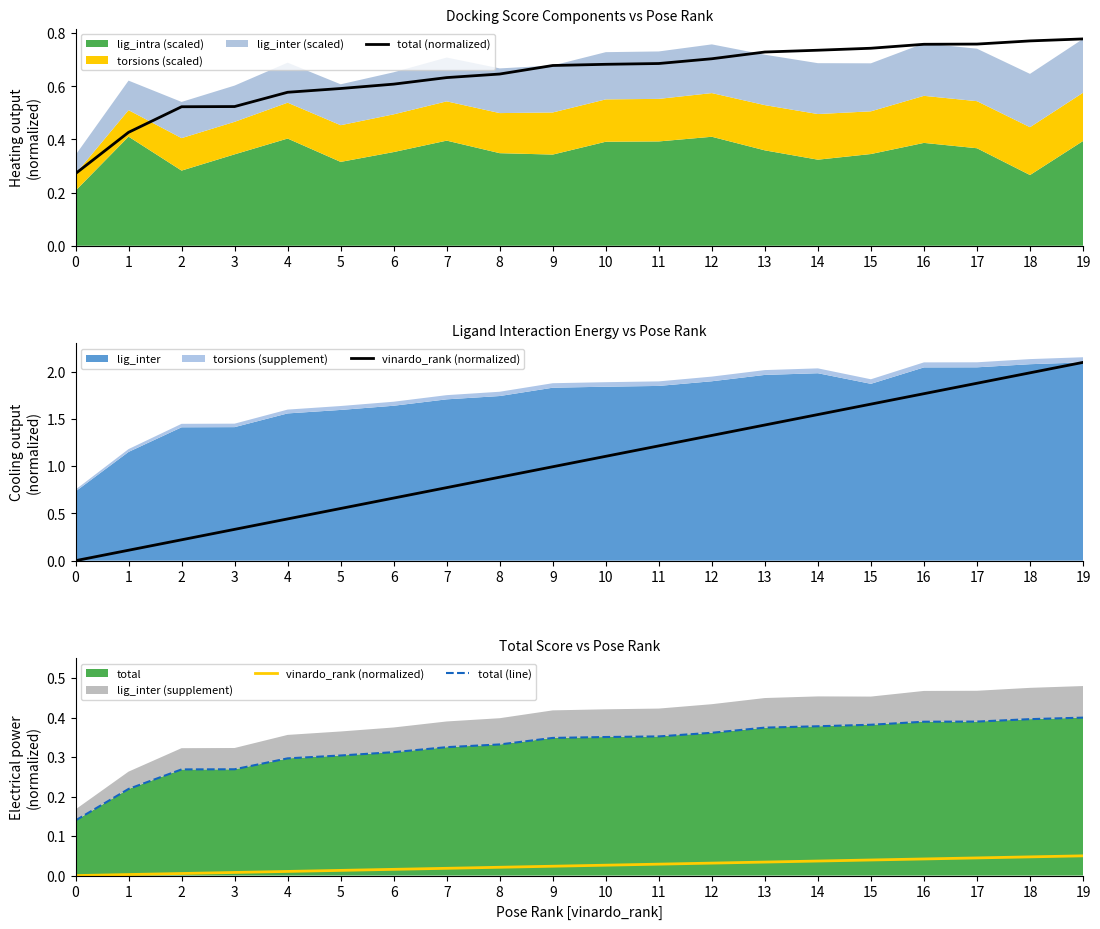

Is it true that total (normalized) equals 0.3 at 13?

False